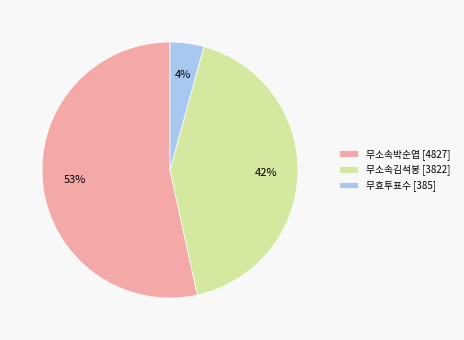

Rank the categories by value from highest to lowest.

무소속박순엽, 무소속김석봉, 무효투표수